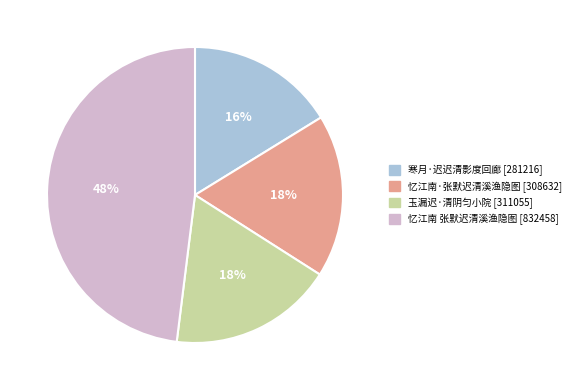

True or false: 玉漏迟·清阴匀小院 accounts for 24% of the total.

False